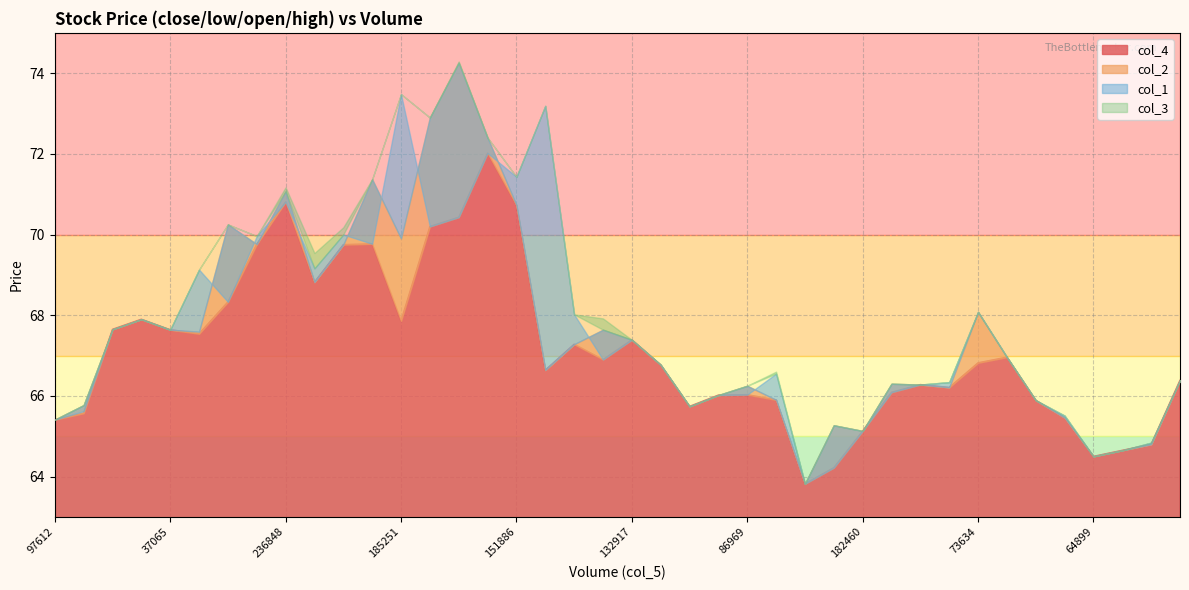

Which label corresponds to the smallest value in the chart?

69193